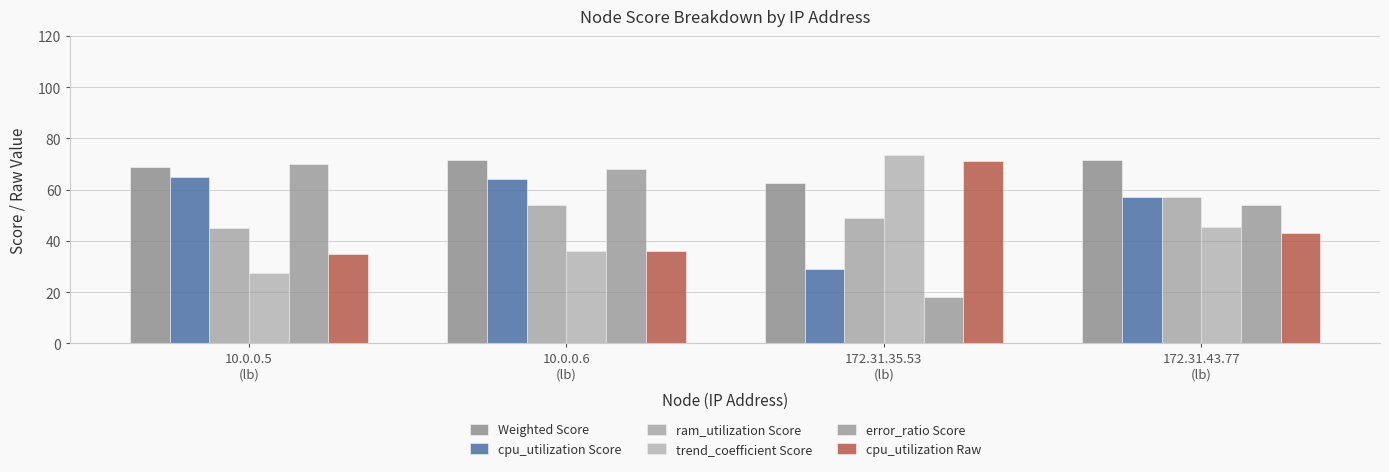

Rank the series at 10.0.0.5
(lb) from highest to lowest value.

error_ratio Score, Weighted Score, cpu_utilization Score, ram_utilization Score, cpu_utilization Raw, trend_coefficient Score